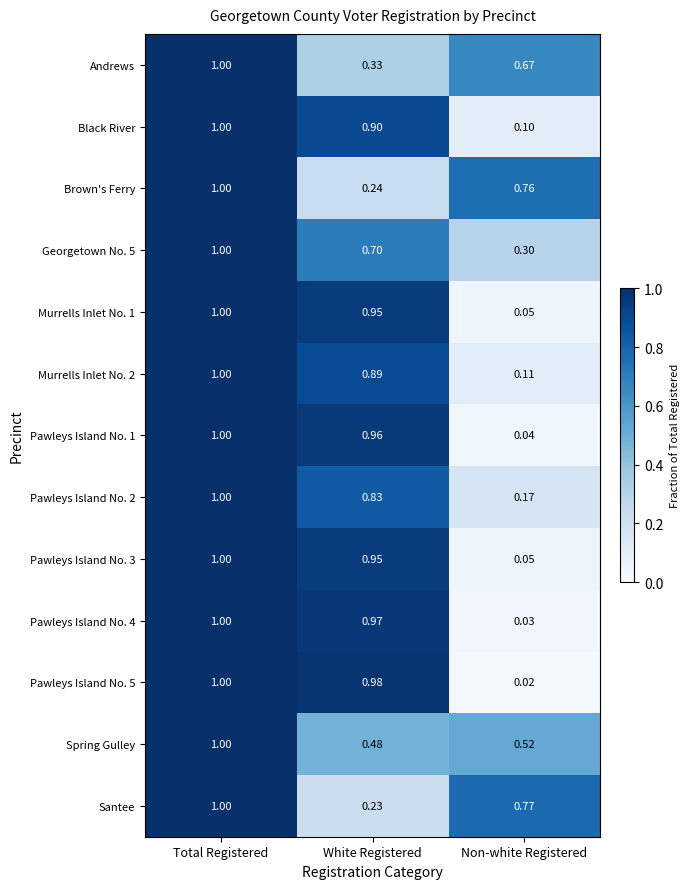

Which category has the highest value in the Georgetown No. 5 series?

Total Registered